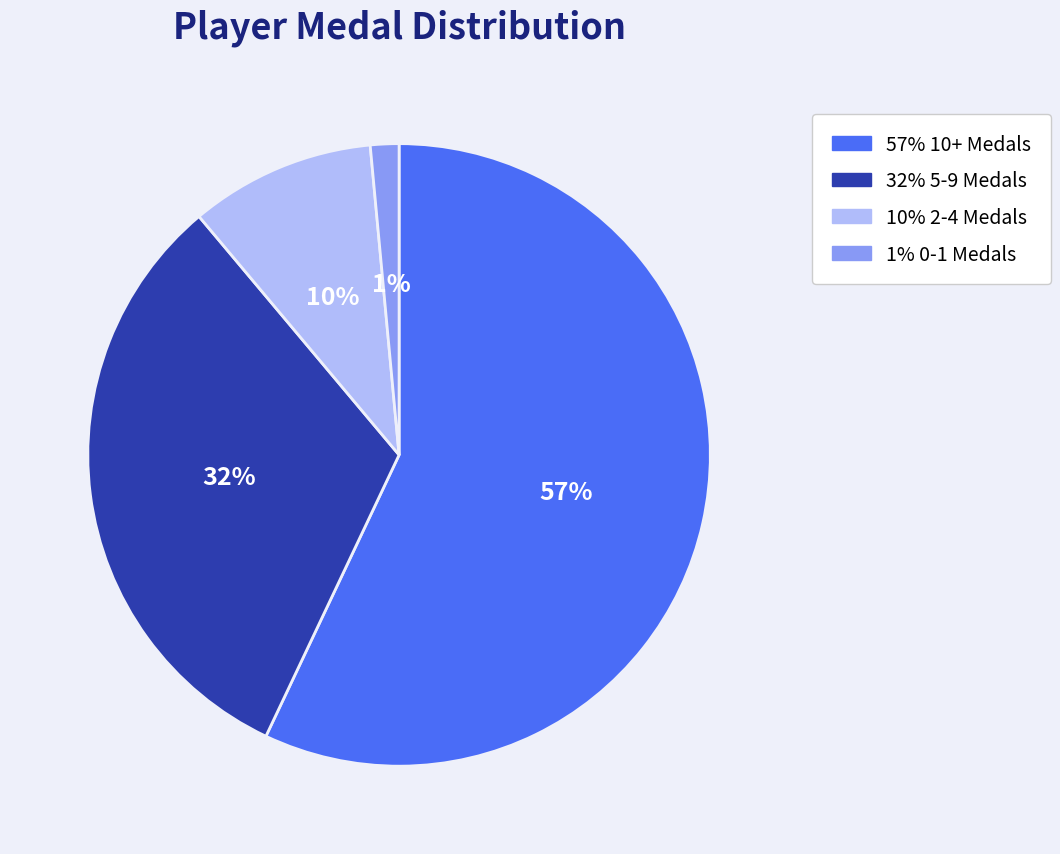

Does any single category account for the majority?

Yes